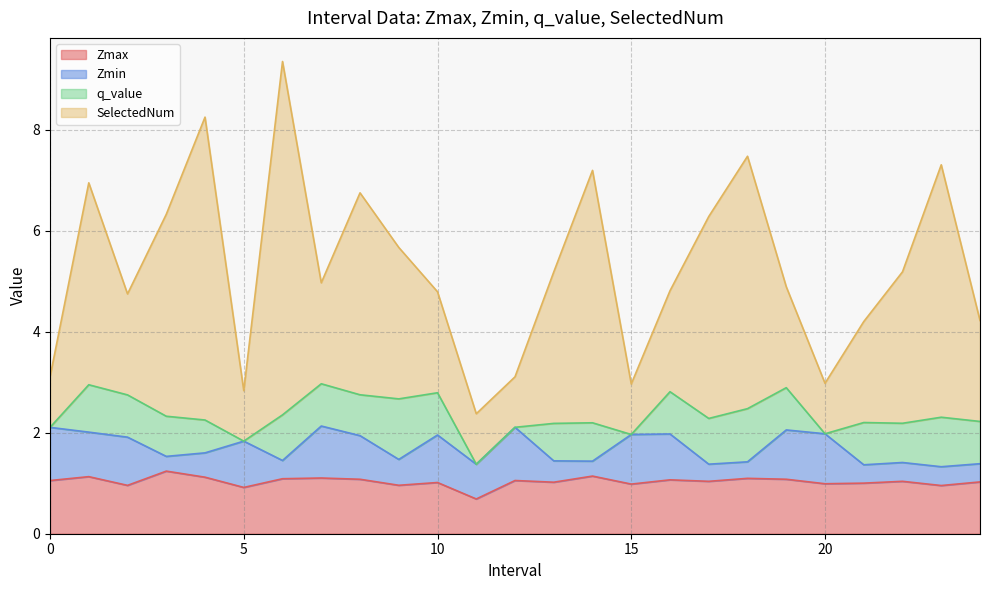

True or false: Zmax has a value of 1.8 at 8.0.

False